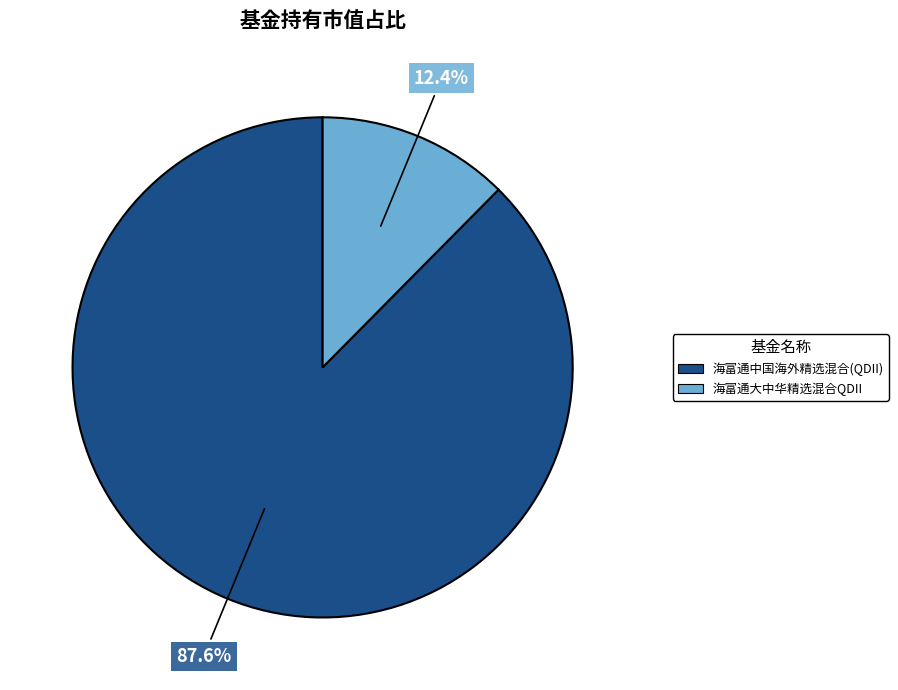

To the nearest percent, what portion does 海富通大中华精选混合QDII represent?

12%